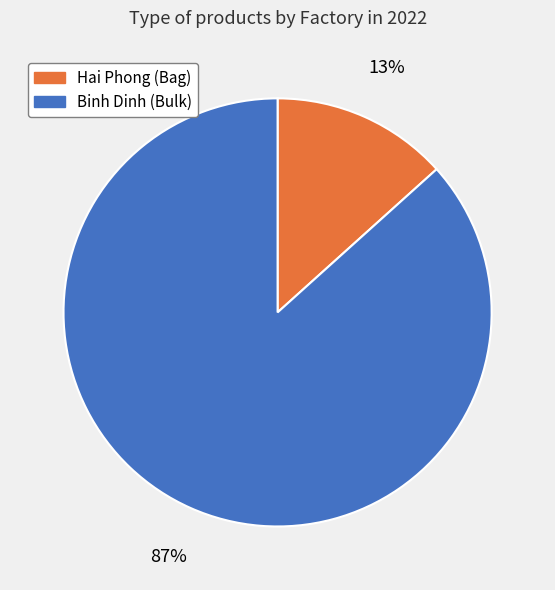

Combined, do Binh Dinh (Bulk) and Hai Phong (Bag) account for over 50%?

Yes